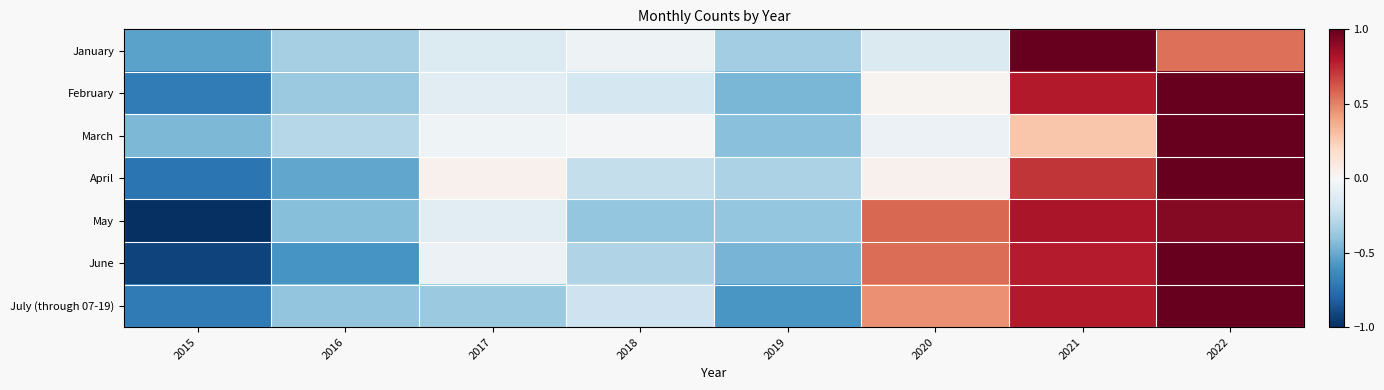

Reading left to right, transcribe all the data shown in this chart.

January: 2015=-0.5	2016=-0.3	2017=-0.1	2018=-0.1	2019=-0.3	2020=-0.1	2021=1.0	2022=0.6
February: 2015=-0.7	2016=-0.4	2017=-0.1	2018=-0.2	2019=-0.5	2020=0.0	2021=0.8	2022=1.0
March: 2015=-0.4	2016=-0.3	2017=-0.0	2018=-0.0	2019=-0.4	2020=-0.1	2021=0.3	2022=1.0
April: 2015=-0.7	2016=-0.5	2017=0.0	2018=-0.2	2019=-0.3	2020=0.0	2021=0.7	2022=1.0
May: 2015=-1.0	2016=-0.4	2017=-0.1	2018=-0.4	2019=-0.4	2020=0.6	2021=0.8	2022=0.9
June: 2015=-0.9	2016=-0.6	2017=-0.1	2018=-0.3	2019=-0.5	2020=0.6	2021=0.8	2022=1.0
July (through 07-19): 2015=-0.7	2016=-0.4	2017=-0.4	2018=-0.2	2019=-0.6	2020=0.5	2021=0.8	2022=1.0